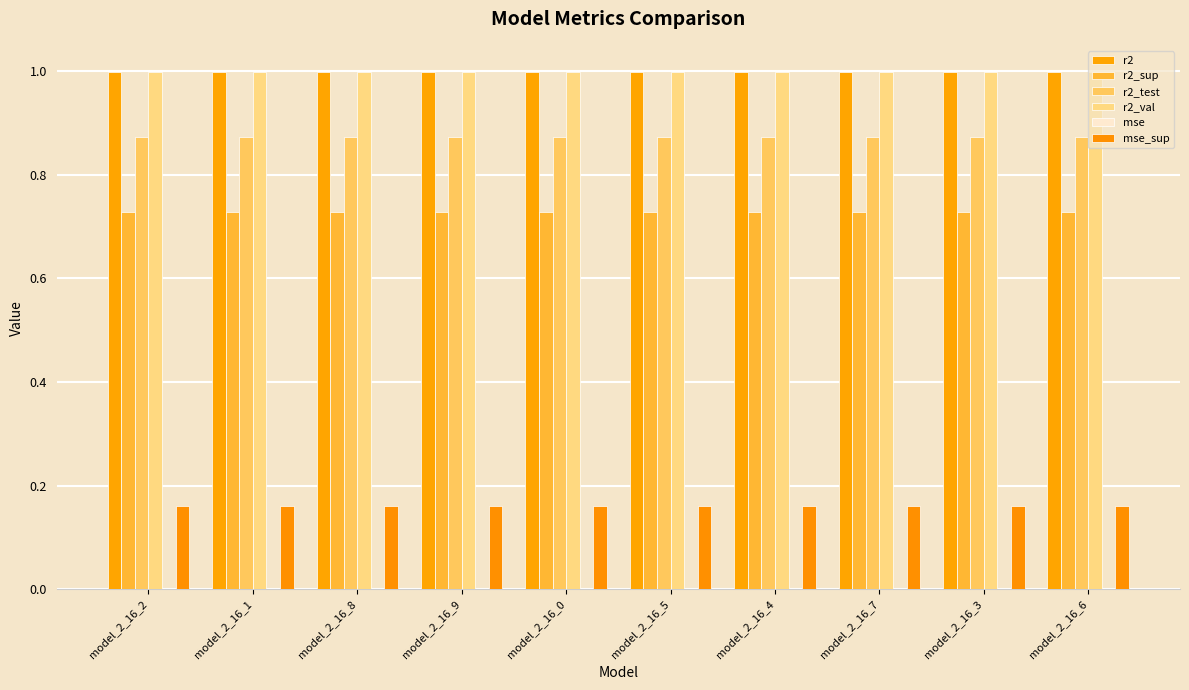

List the labels in order of r2_val value, largest first.

model_2_16_9, model_2_16_8, model_2_16_7, model_2_16_6, model_2_16_5, model_2_16_4, model_2_16_3, model_2_16_2, model_2_16_1, model_2_16_0